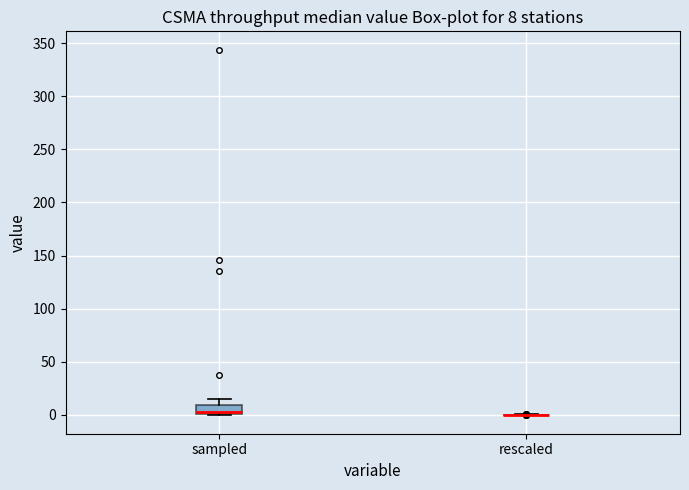

Comparing the boxes themselves (not the whiskers), which one is the tallest?

sampled